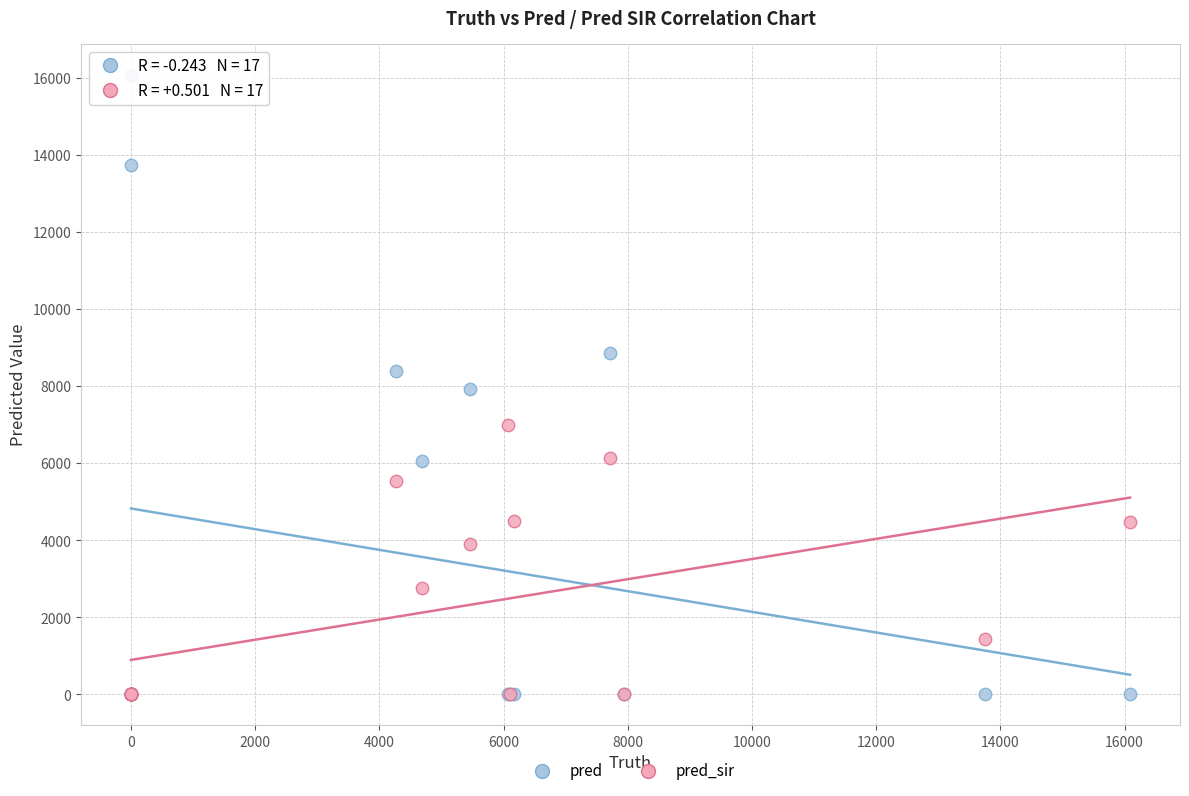

Which series has the widest spread of Y values?

pred